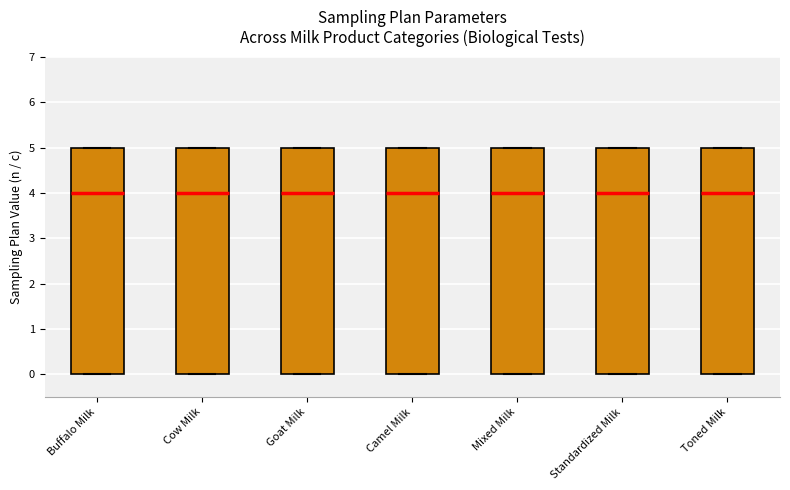

Reading left to right, transcribe this box plot: for each box, give where its median line is, the range the box spans, and where its two whiskers end, as read against the y-axis. The values are not printed on the chart, so give them approximately, as read against the axis.

Buffalo Milk: median 4, box 0 to 5, whiskers 0 to 5
Cow Milk: median 4, box 0 to 5, whiskers 0 to 5
Goat Milk: median 4, box 0 to 5, whiskers 0 to 5
Camel Milk: median 4, box 0 to 5, whiskers 0 to 5
Mixed Milk: median 4, box 0 to 5, whiskers 0 to 5
Standardized Milk: median 4, box 0 to 5, whiskers 0 to 5
Toned Milk: median 4, box 0 to 5, whiskers 0 to 5